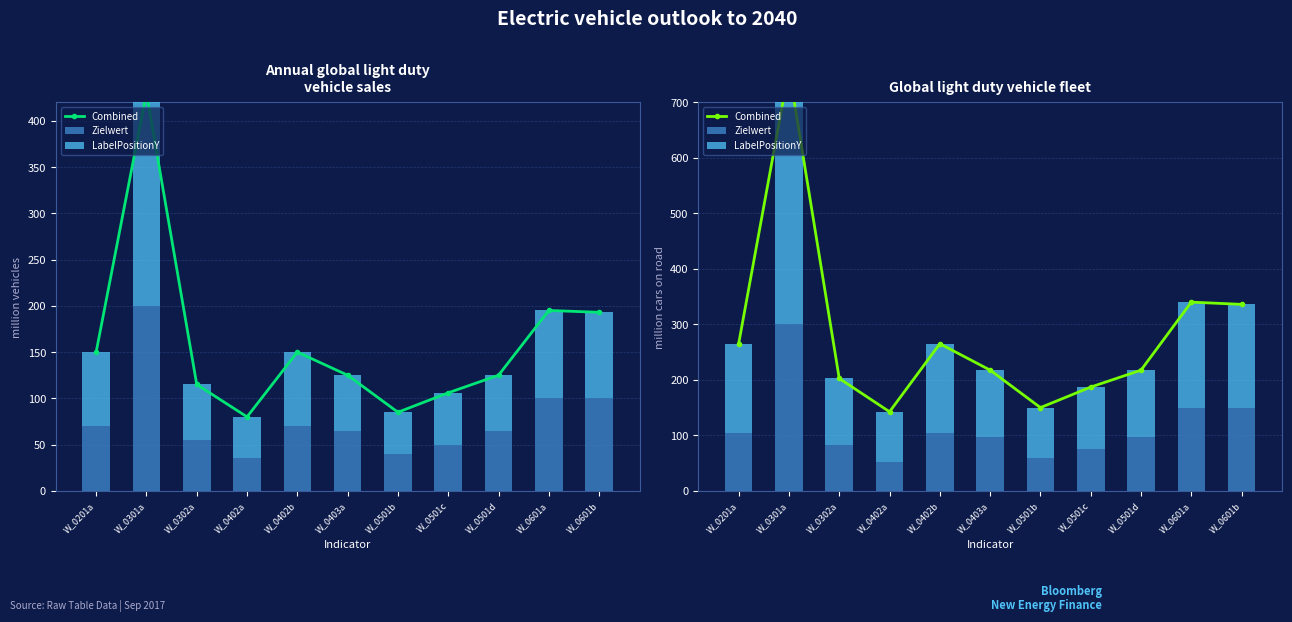

What is the sum of all Zielwert values?

1275.0